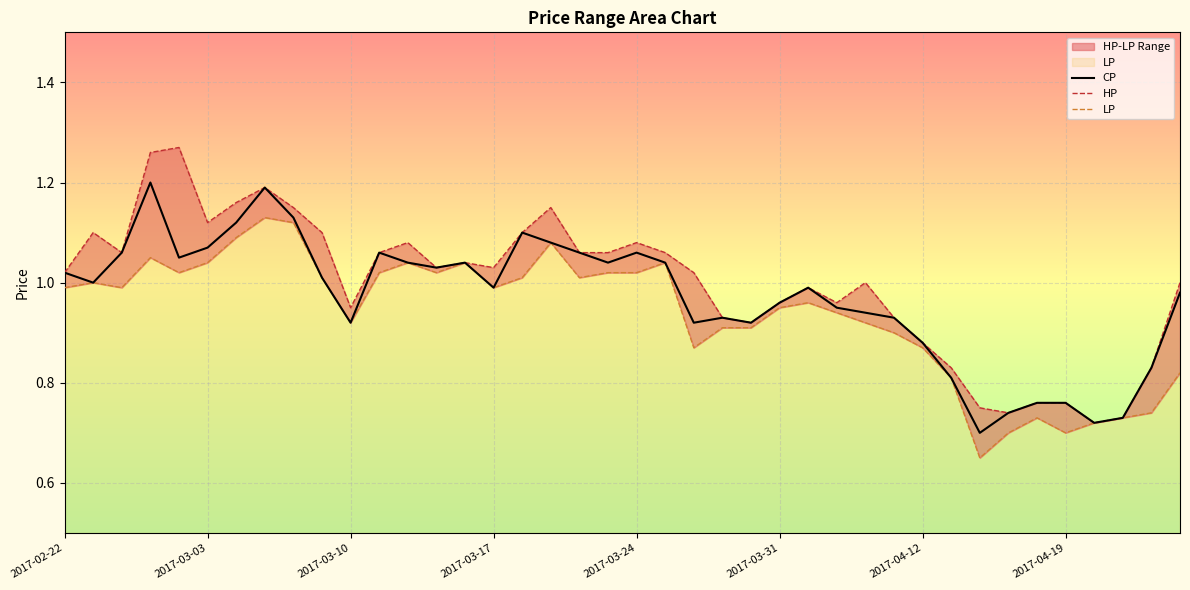

Which series has the largest total across all categories?

HP